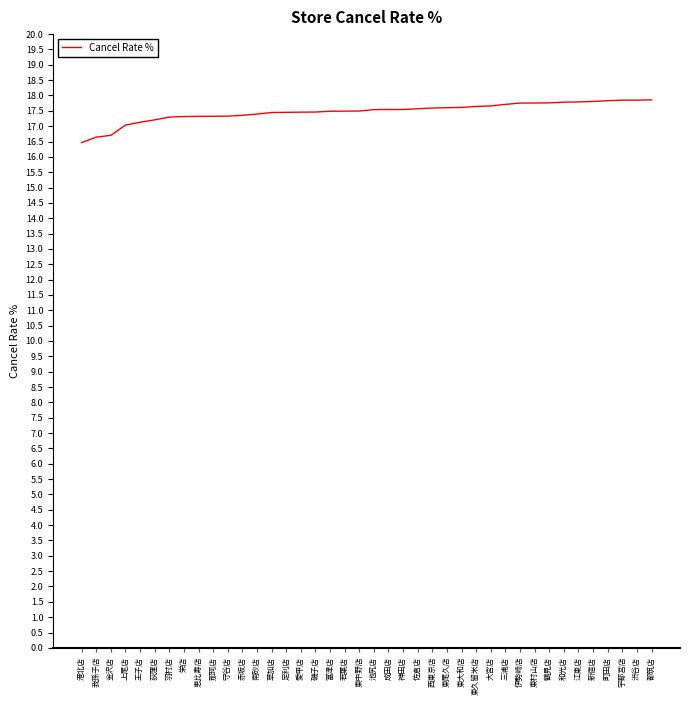

What position from the left is 渋谷店?

39